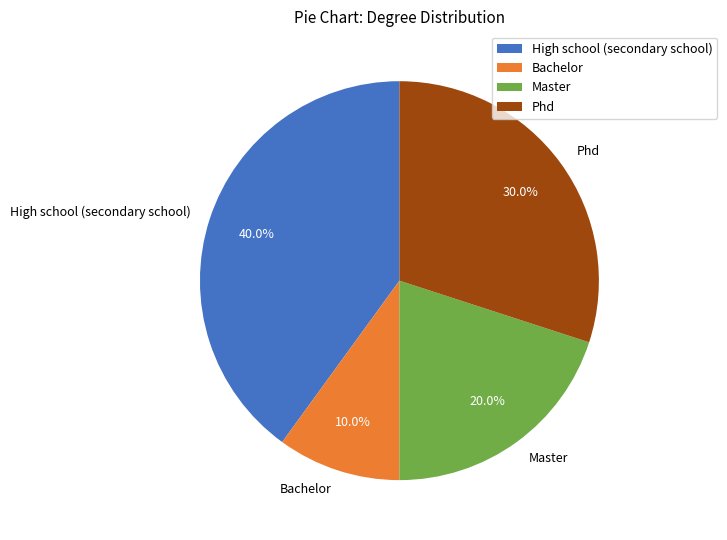

Between High school (secondary school) and Bachelor, which is larger?

High school (secondary school)